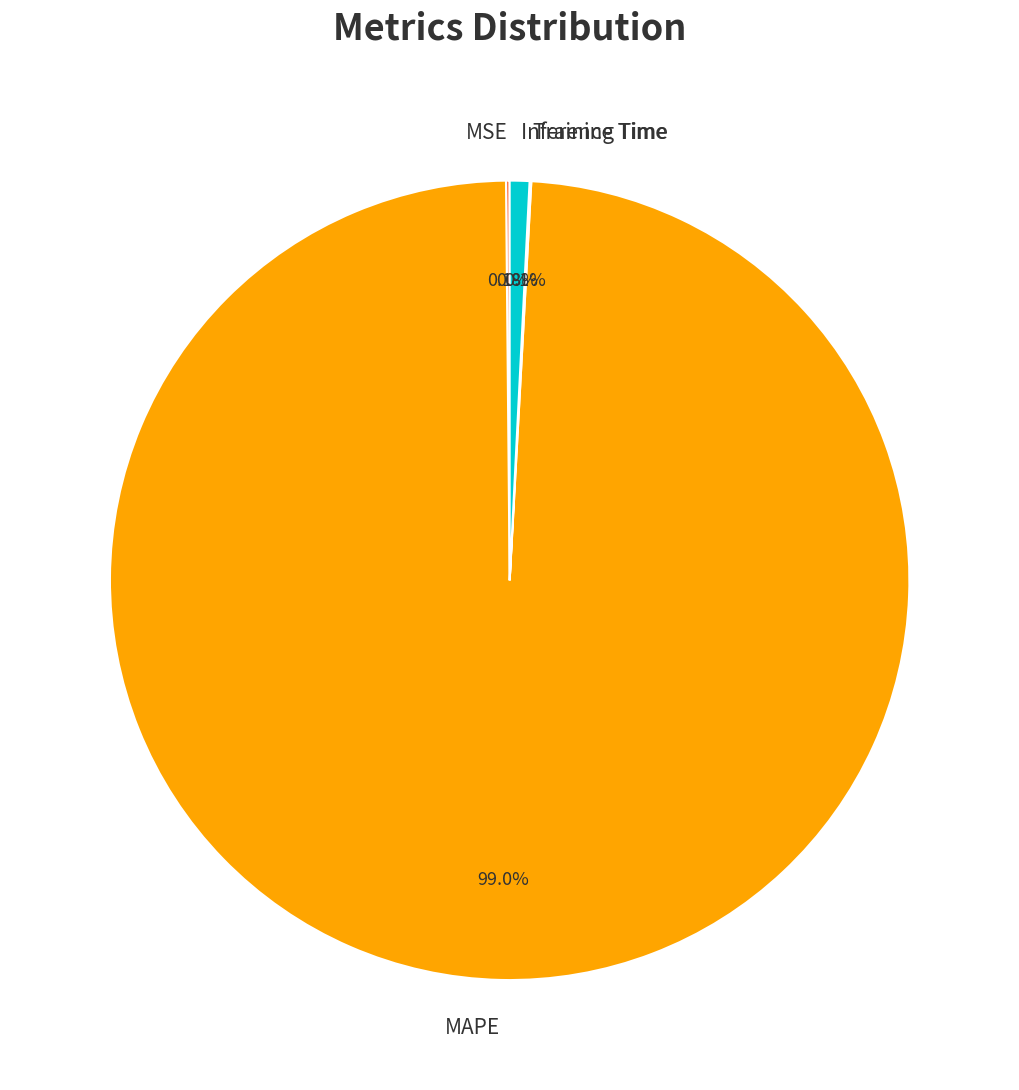

Do Inference Time and MAPE together represent more than half of the pie?

Yes